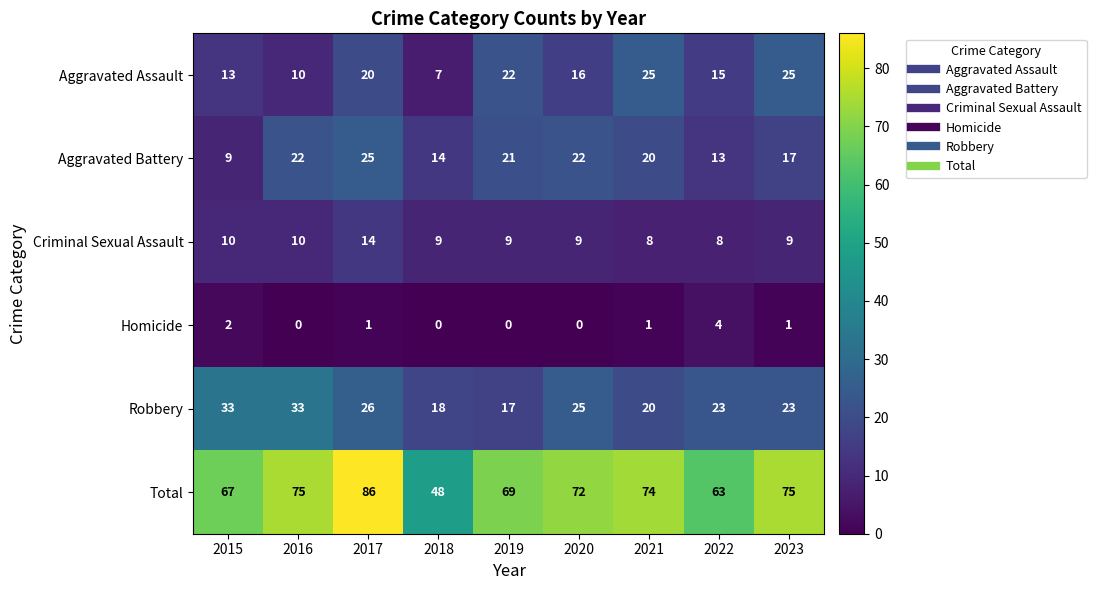

What is the difference between the highest and lowest values at 2022?

59